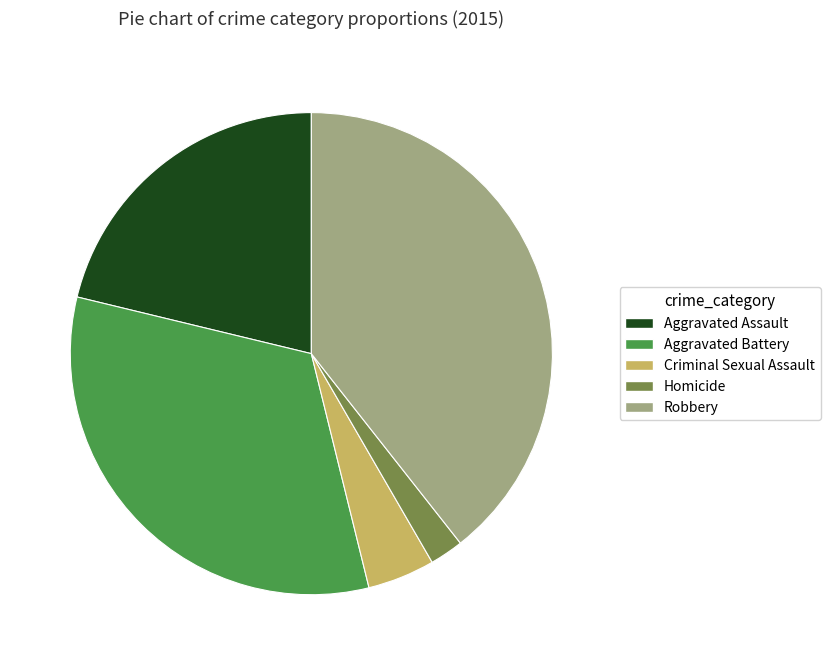

How many segments does this pie chart have?

5